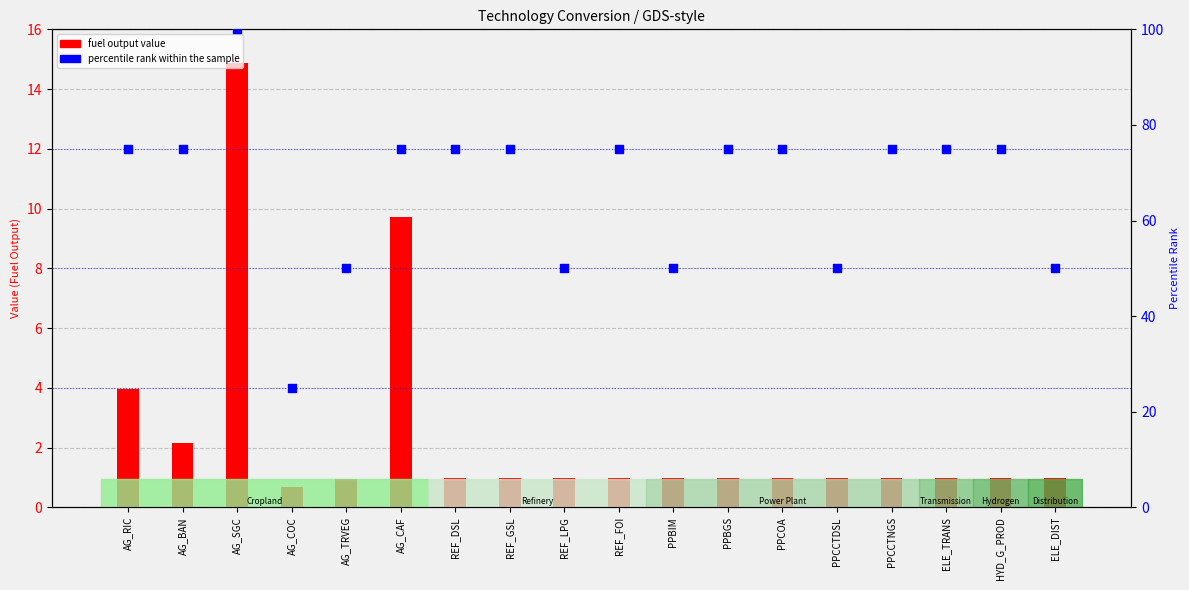

Which series has the largest Y range (max minus min)?

percentile rank within sample